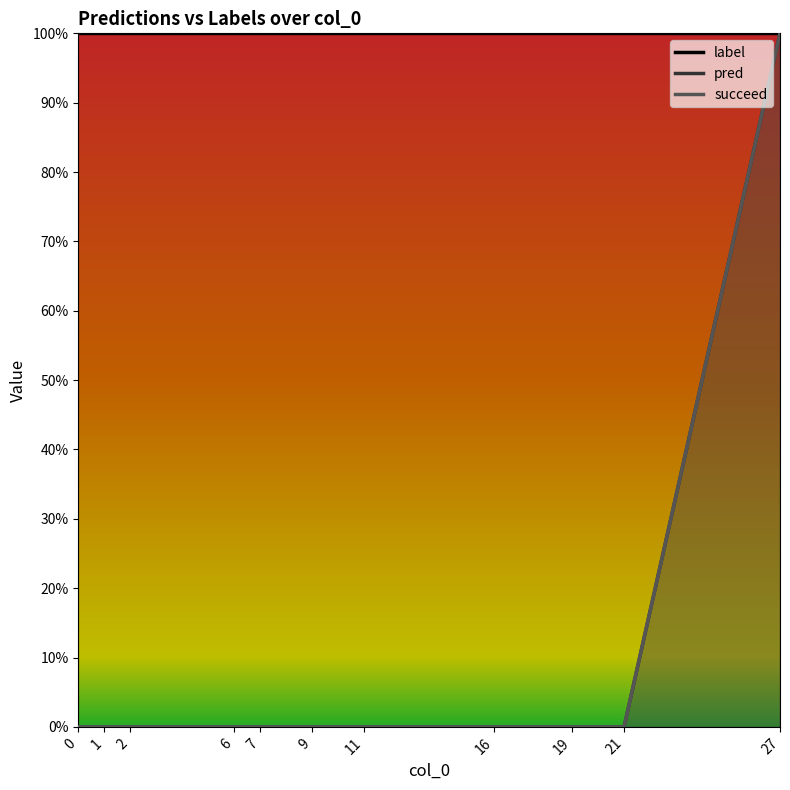

Which series has the widest spread of values?

pred